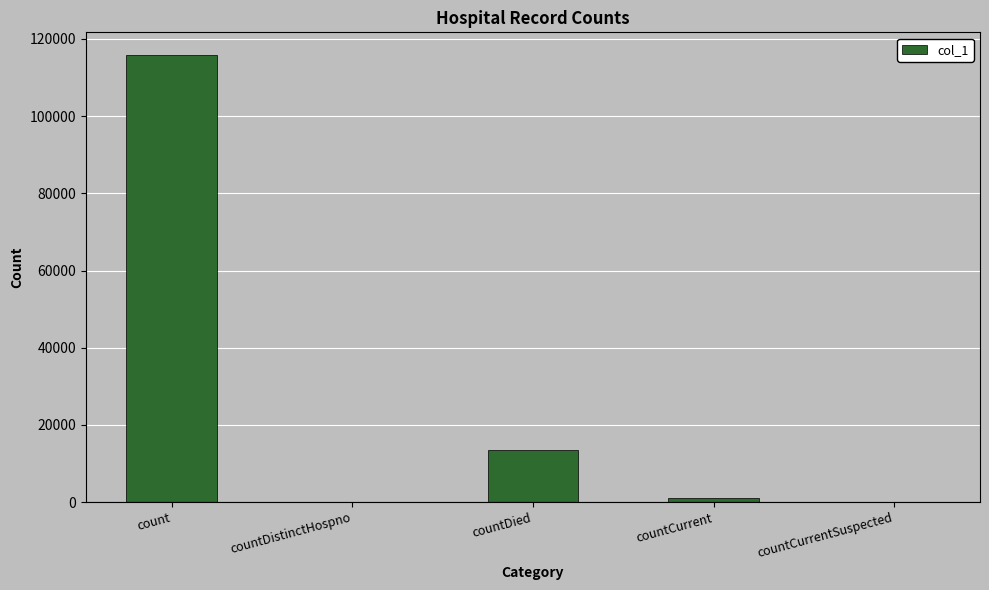

At which label is the value closest to 57954?

countDied